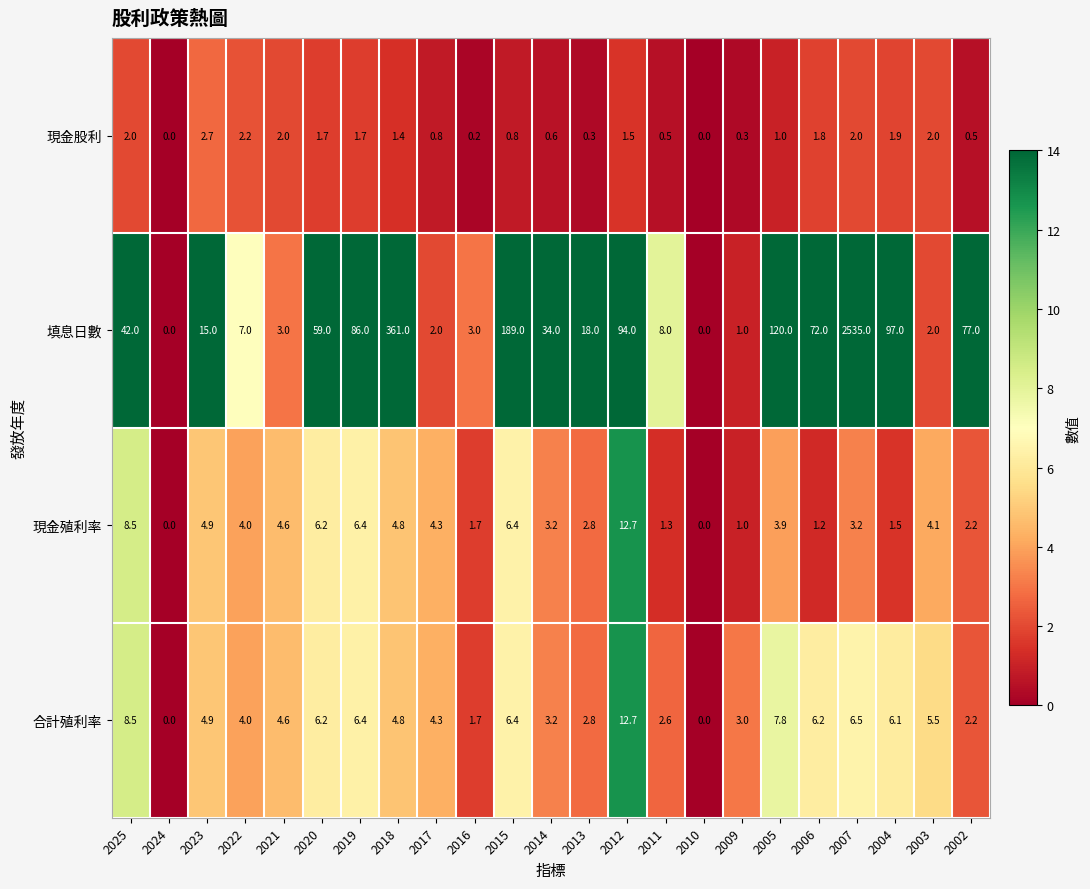

Between 2009 and 2005, which series saw the biggest shift?

填息日數